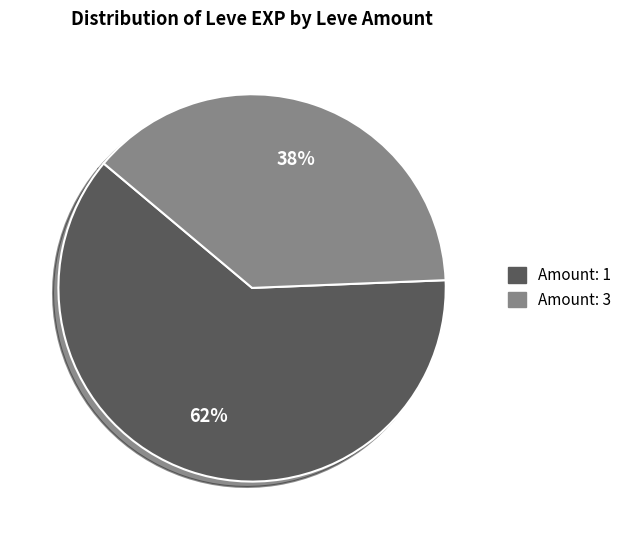

Count the number of slices in the pie.

2